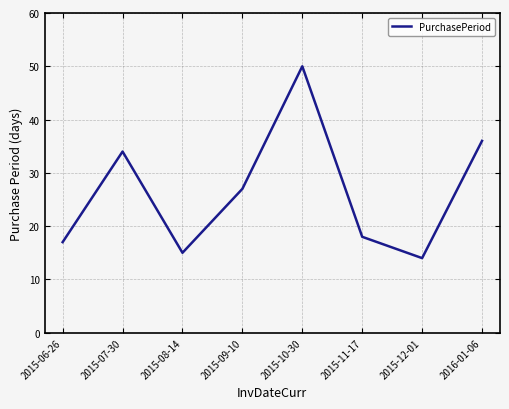

What value does the data have at 2016-01-06?

36